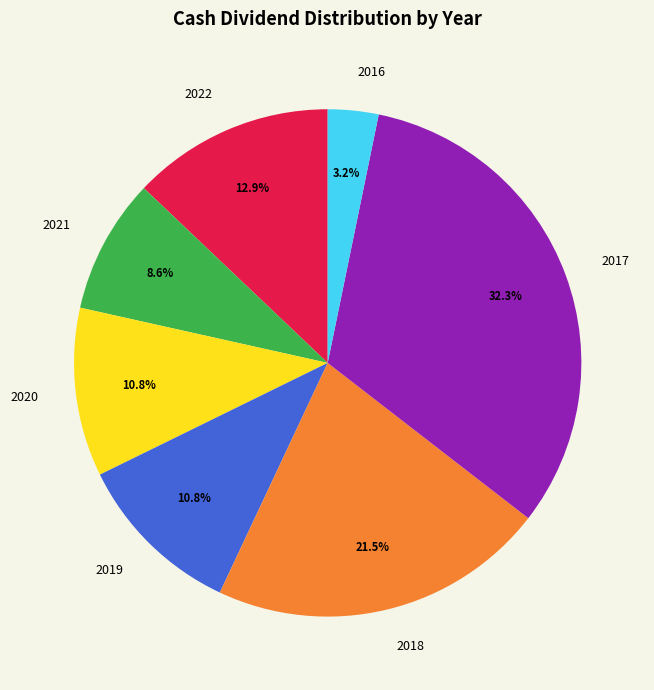

To the nearest percent, what is the difference between the largest and smallest slice percentages?

29%